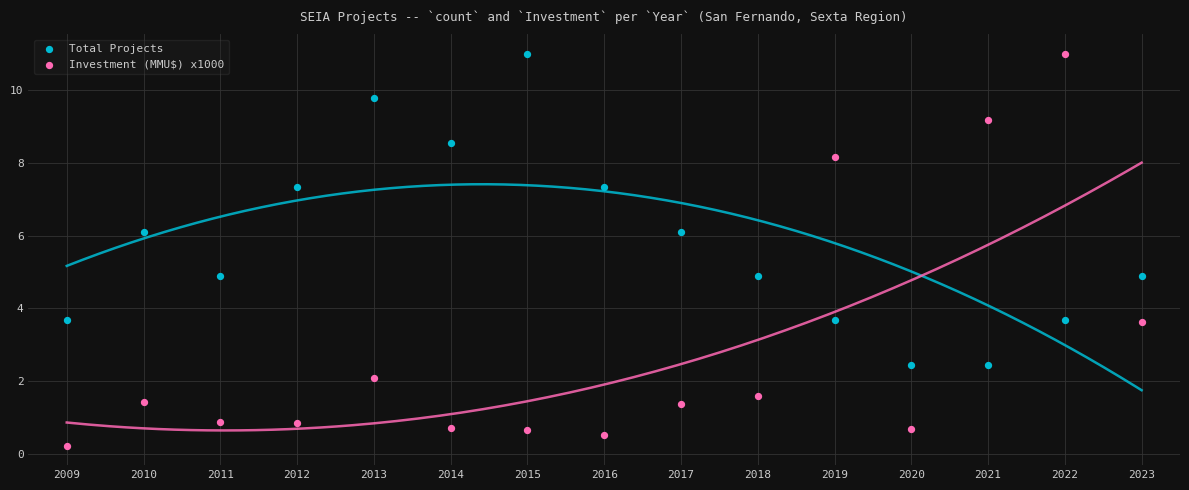

Which series contains the lowest Y value?

Investment (MMU$) x1000